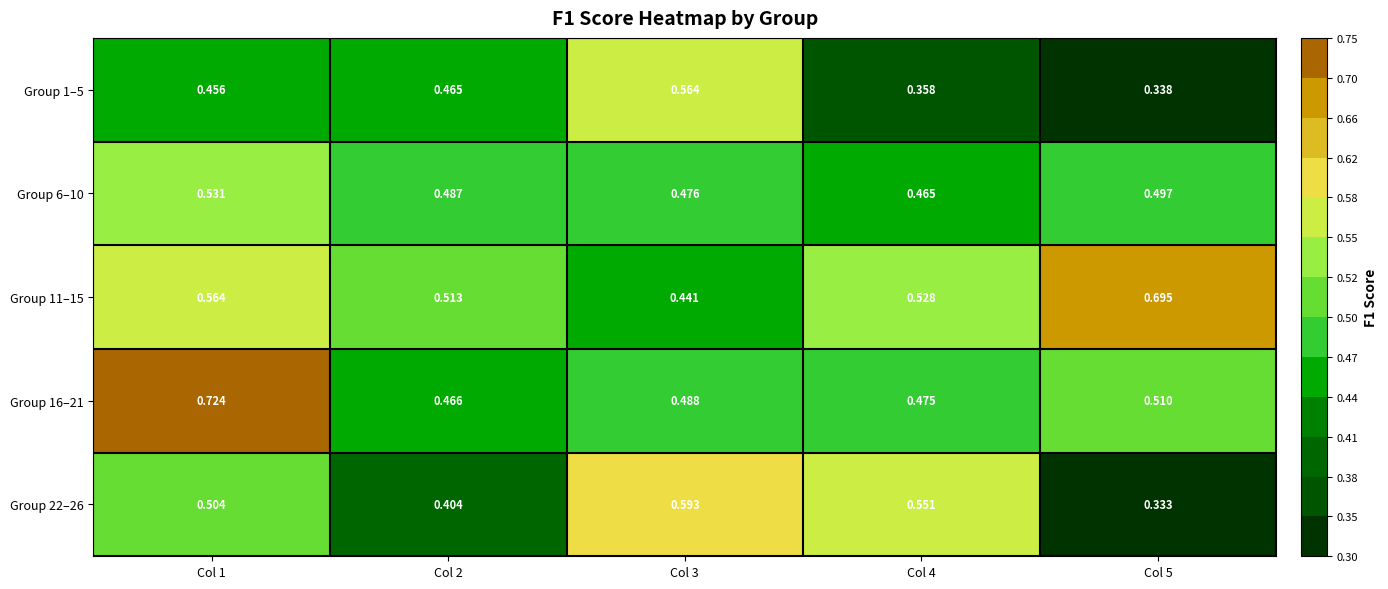

Is the value of Group 16–21 at Col 4 greater than the value of Group 22–26 at Col 3?

No